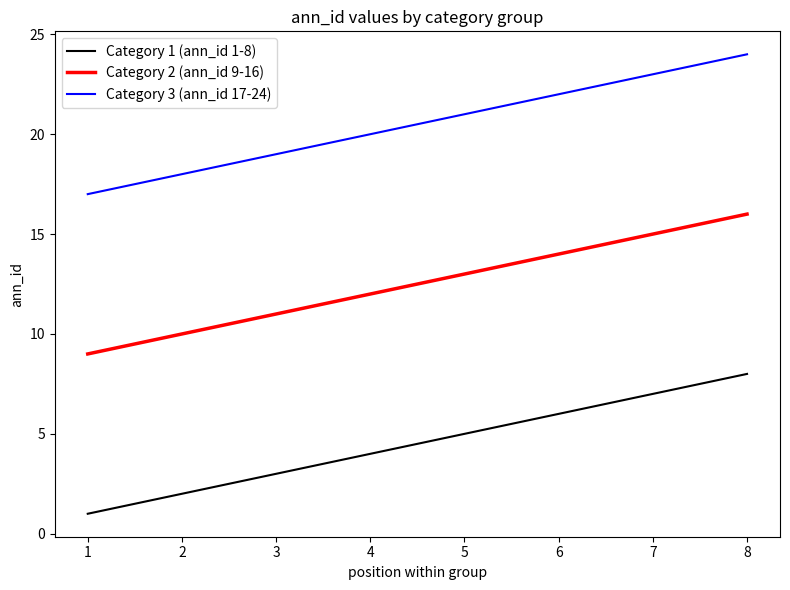

Does the chart display data point markers on the line(s)?

No